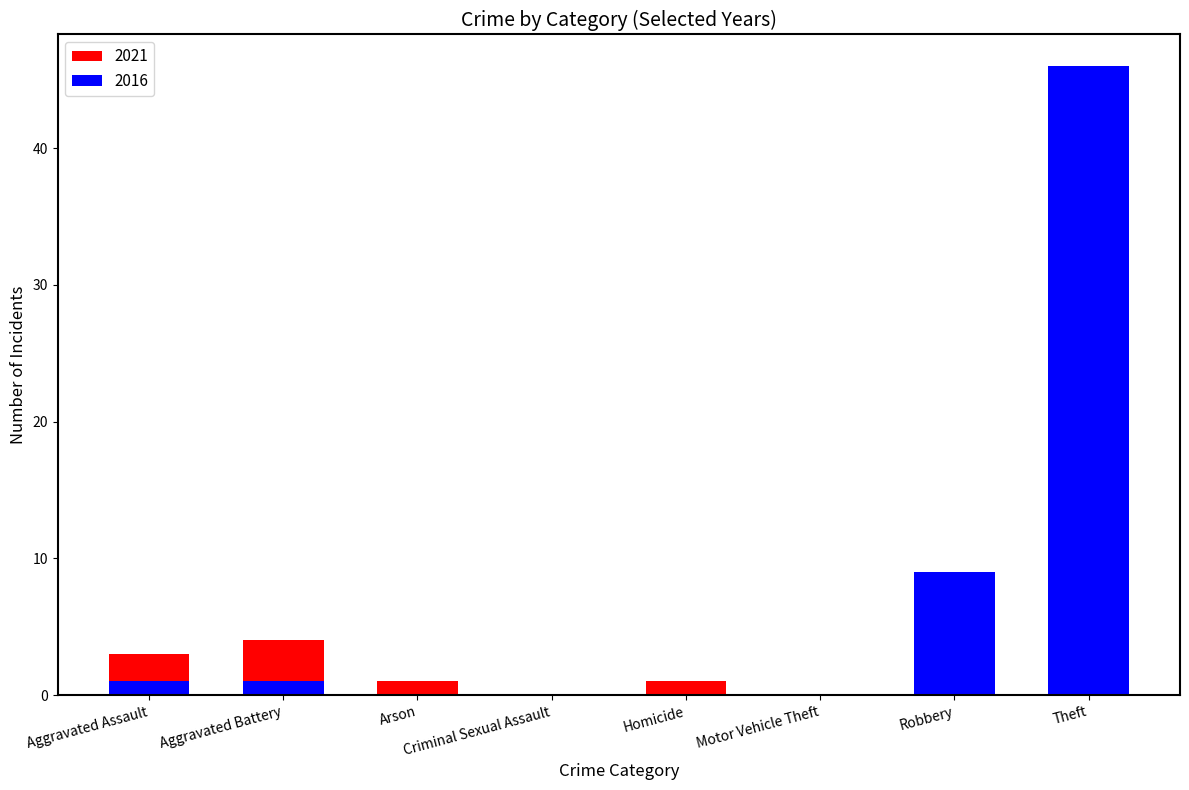

How many values in the 2021 series exceed 3?

3